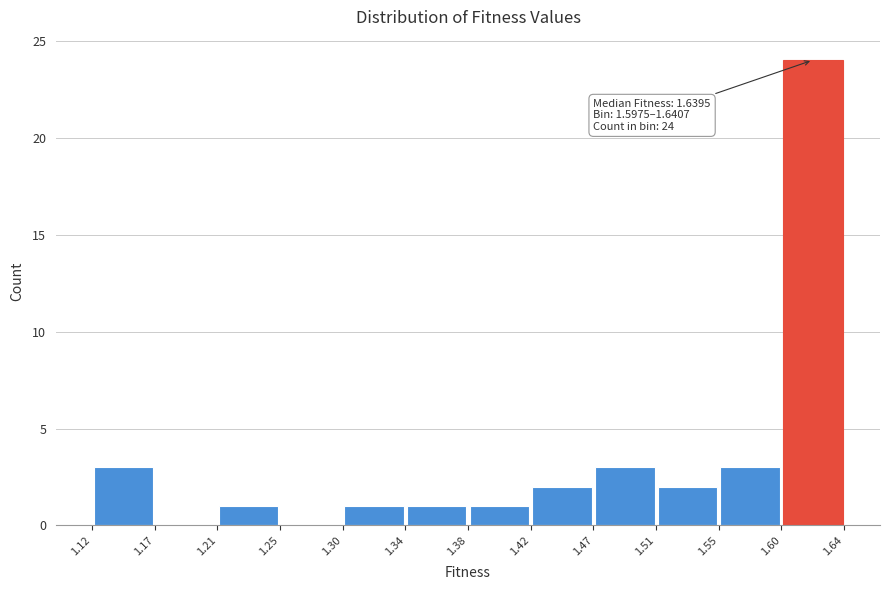

Over which range of the x-axis is the bar tallest?

1.60 to 1.64